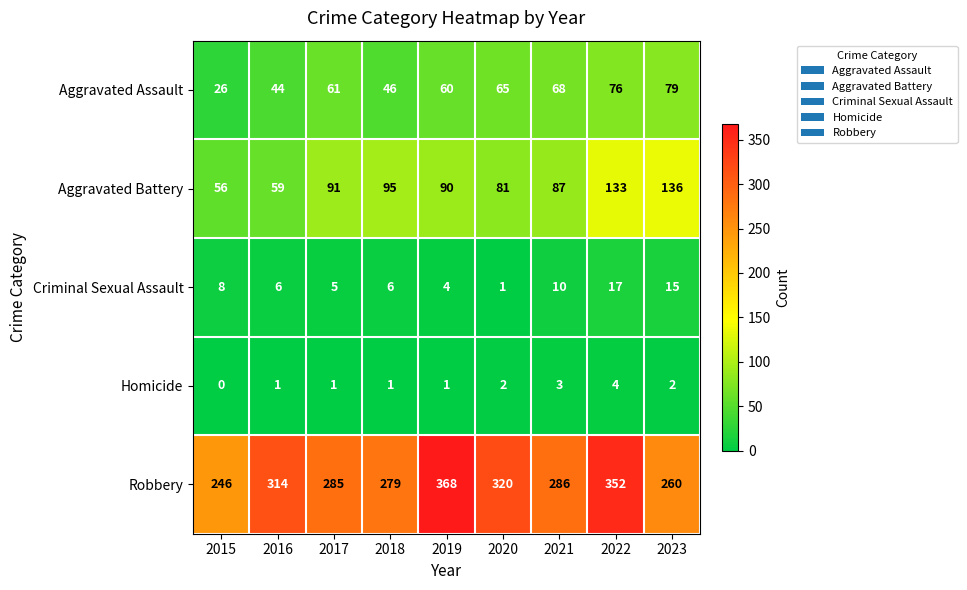

Which series has the widest spread of values?

Robbery